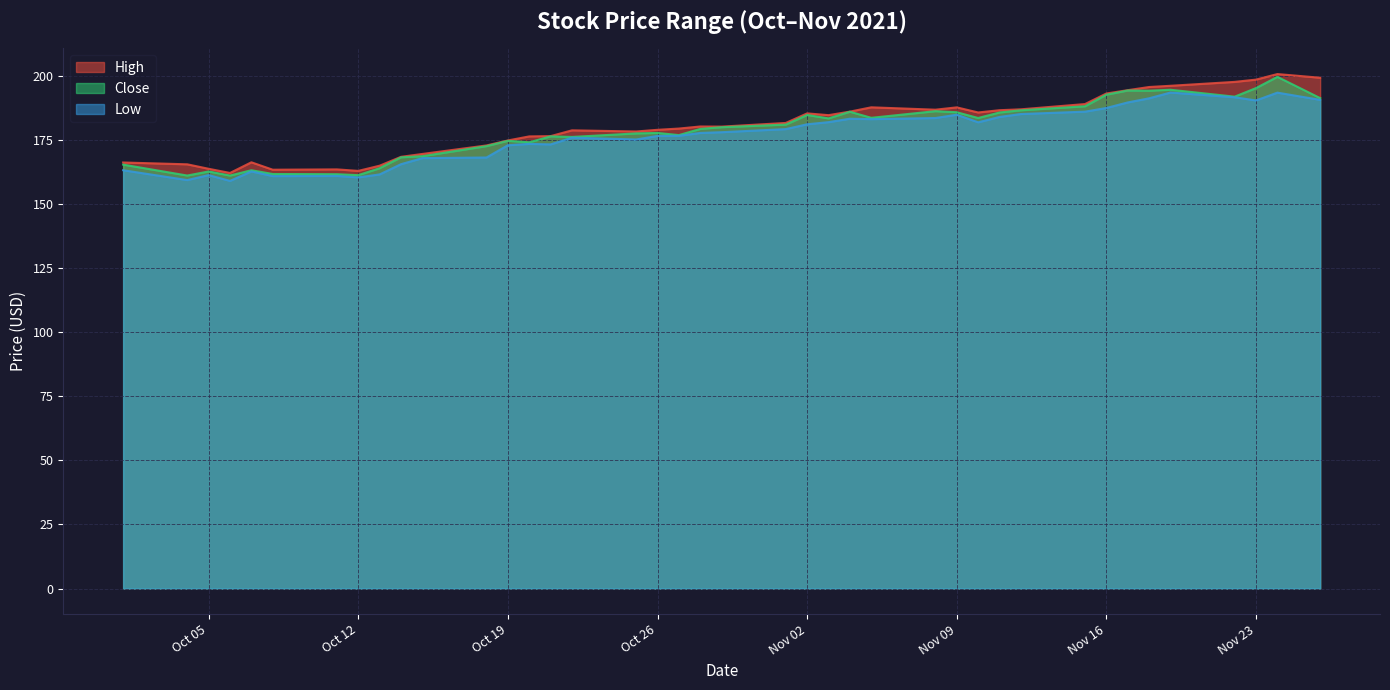

What is the total value across all series at Oct 19?

522.6